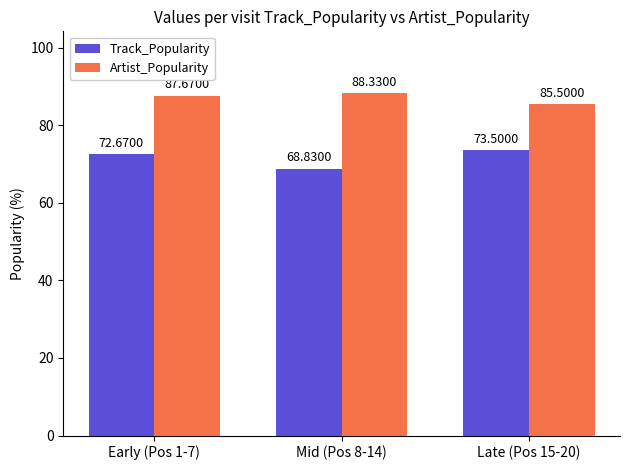

What is the difference between the maximum and minimum values in the Artist_Popularity series?

2.8